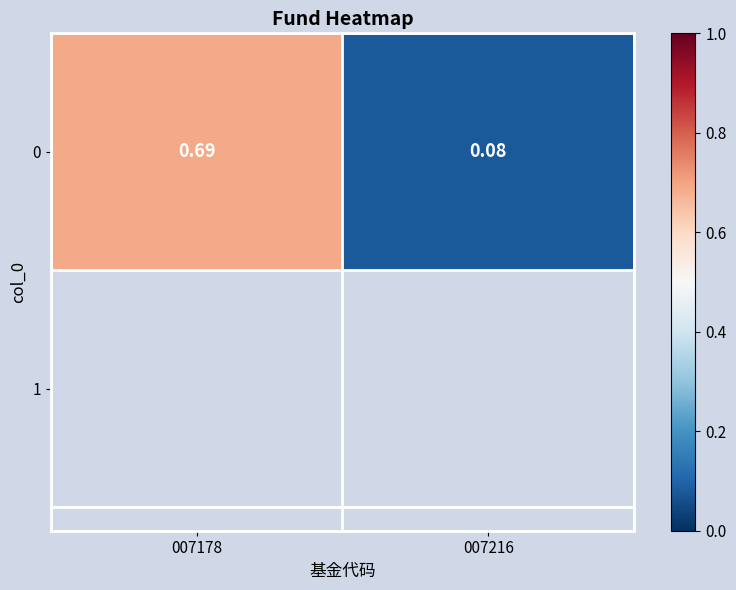

List the labels in order of value, smallest first.

007216, 007178